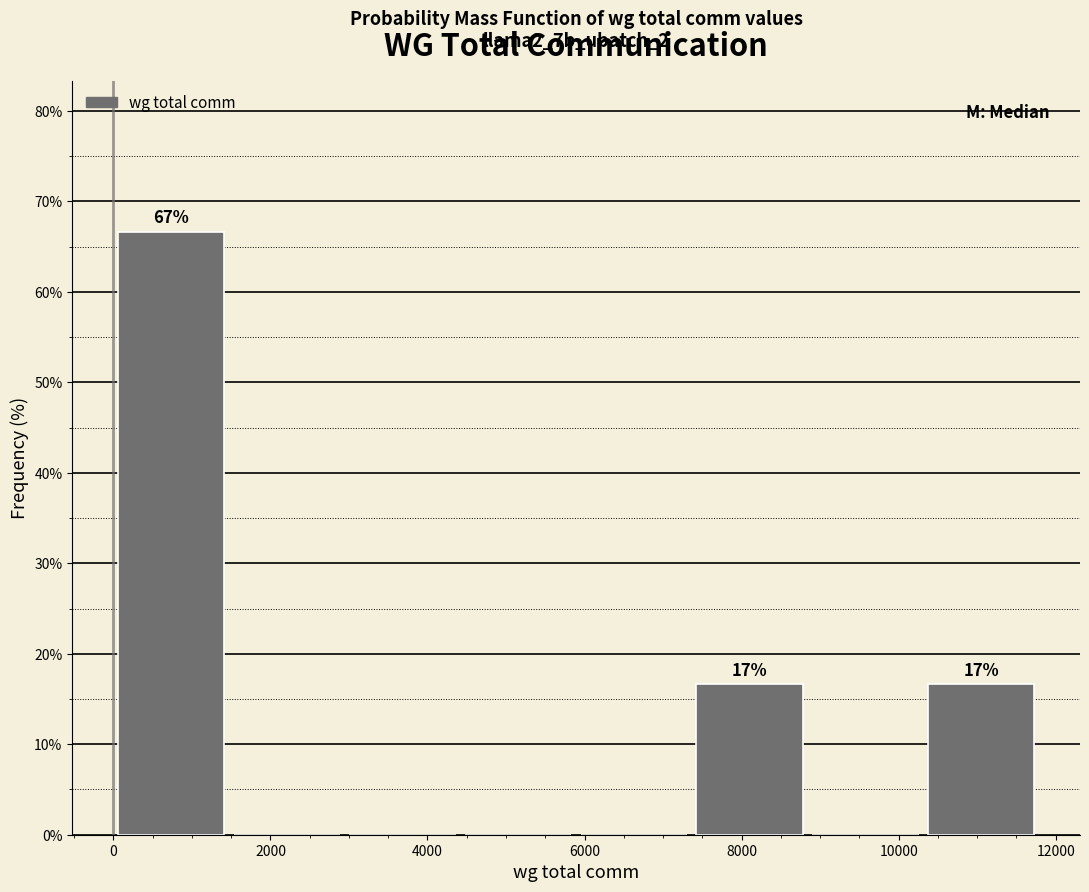

Over which range of the x-axis is the bar tallest?

0 to 1400